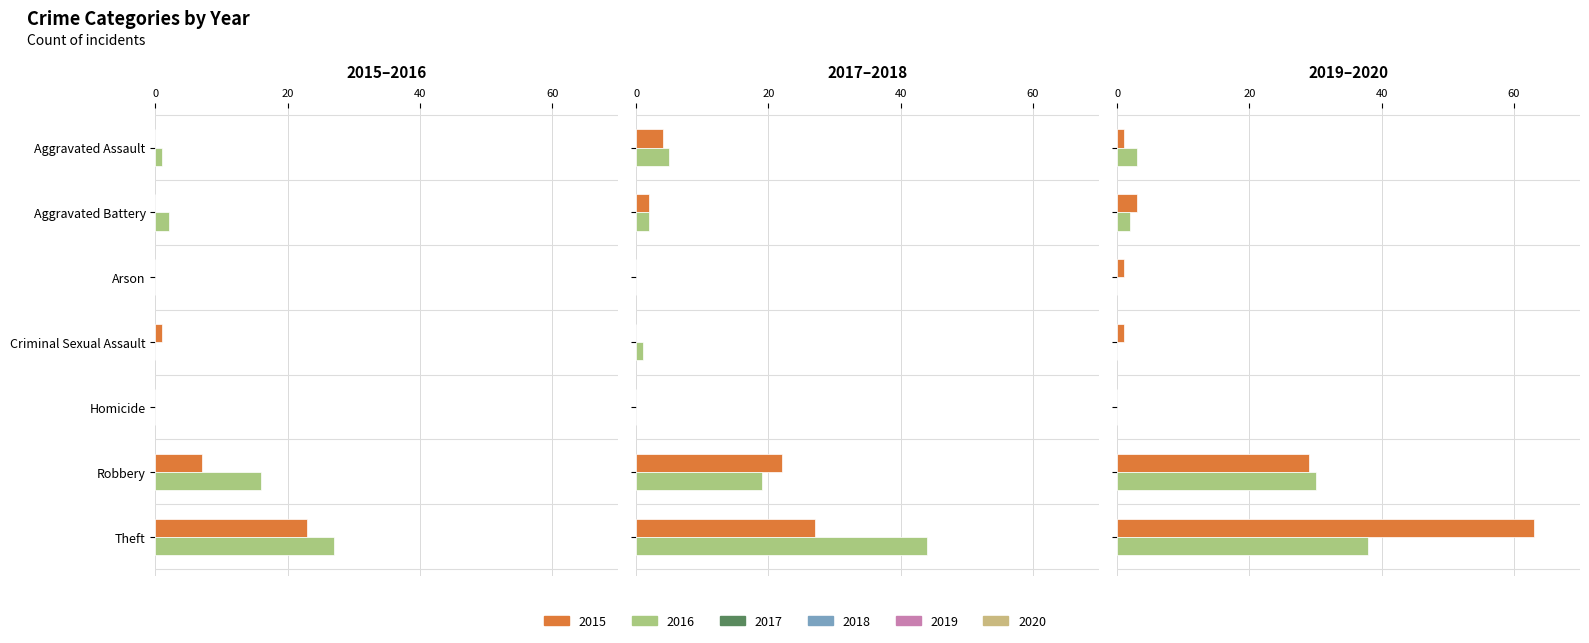

Is it true that 2018 equals 57 at Theft?

False